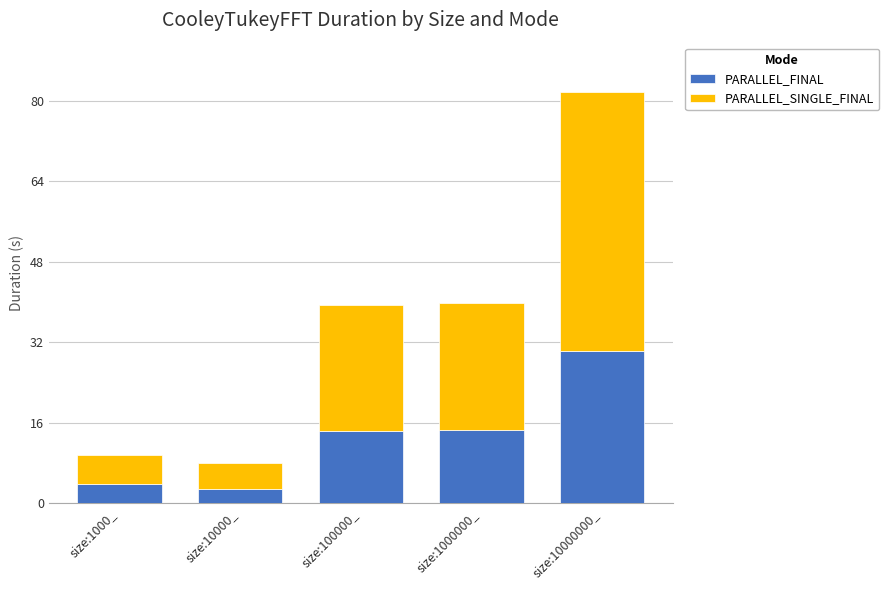

What value does the PARALLEL_FINAL series have at size:1000_?

3.8